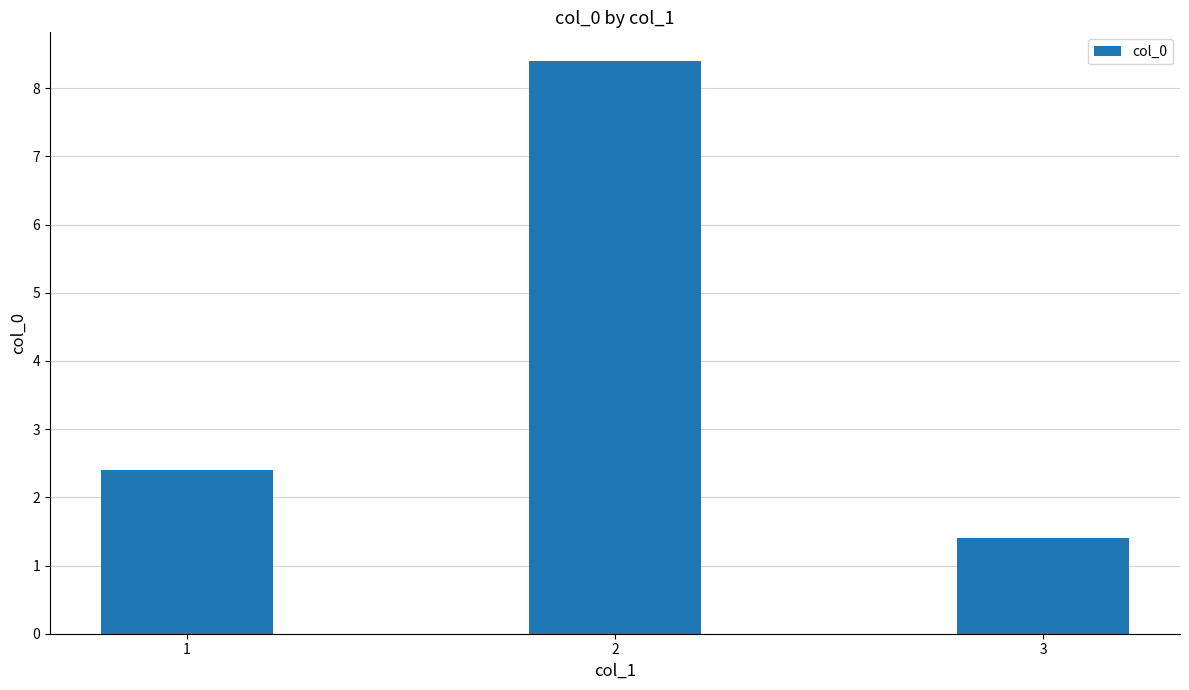

What is the value of the 2nd bar from the left?

8.4